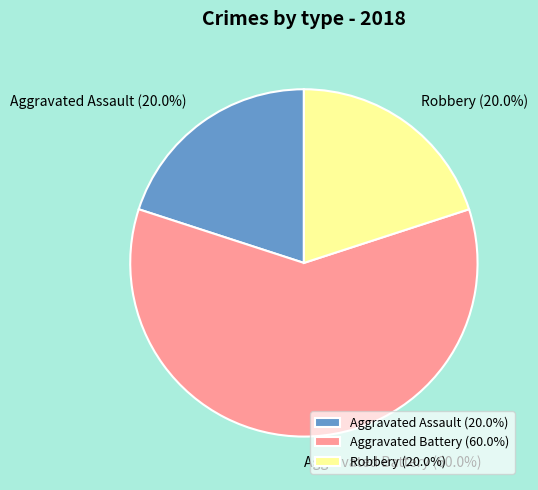

Count the number of slices in the pie.

3